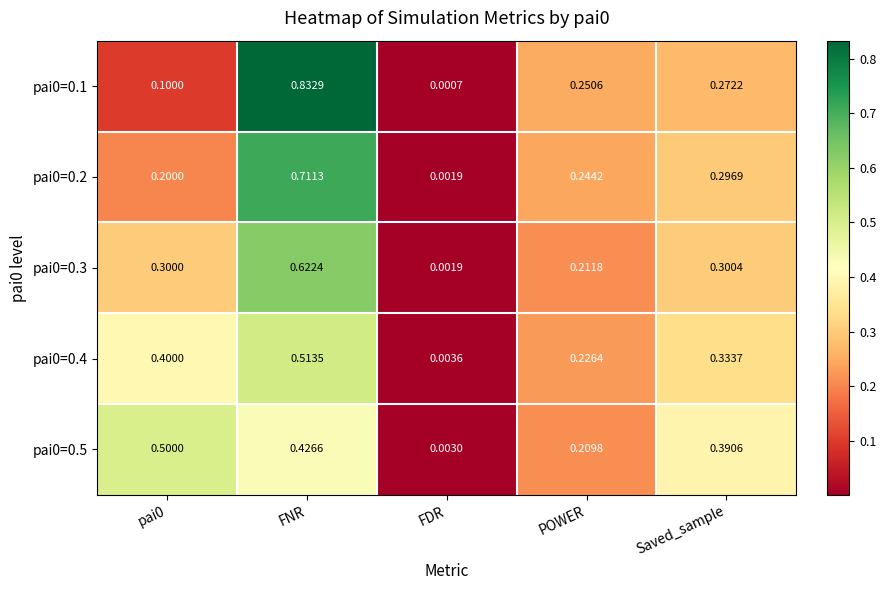

At which category is the sum across all series the highest?

FNR